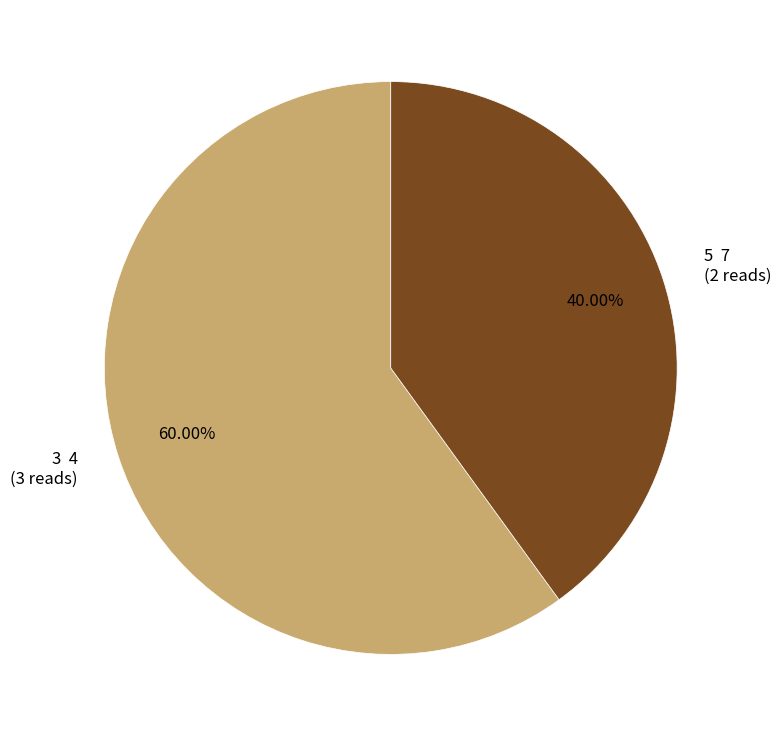

How many slices are in this pie chart?

2